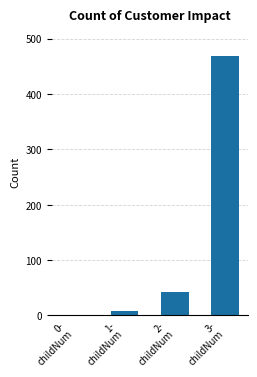

What is the sum of all values?

522